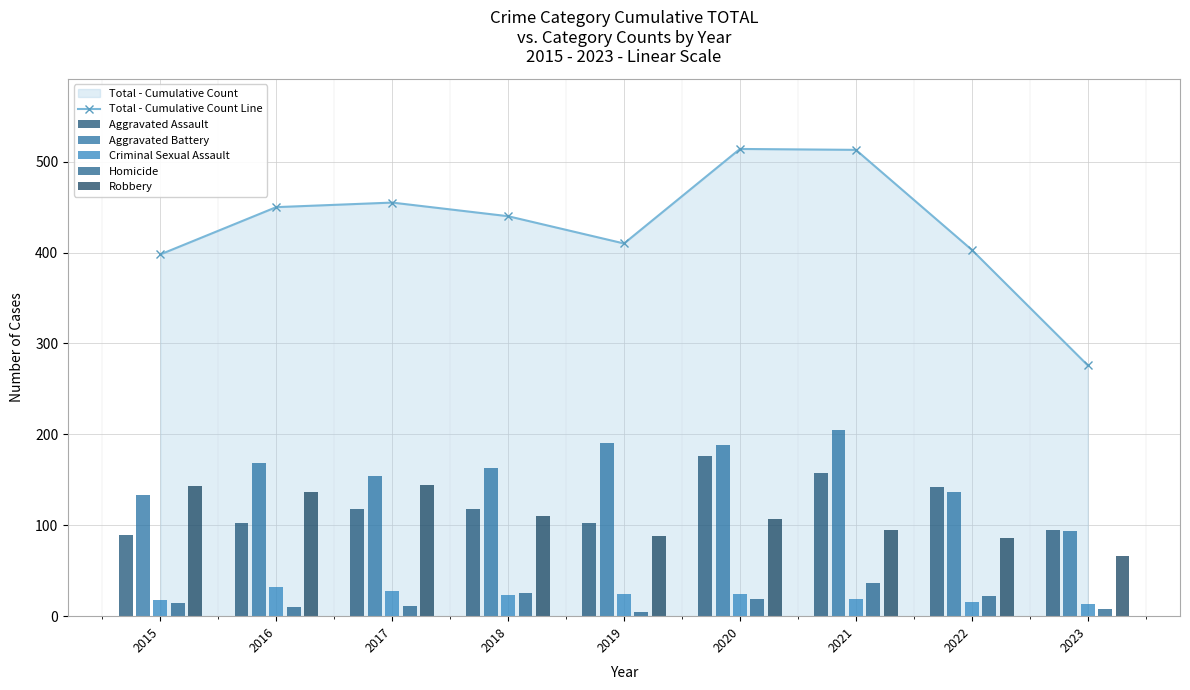

What are all the series names shown in the legend?

Total - Cumulative Count Line, Aggravated Assault, Aggravated Battery, Criminal Sexual Assault, Homicide, Robbery